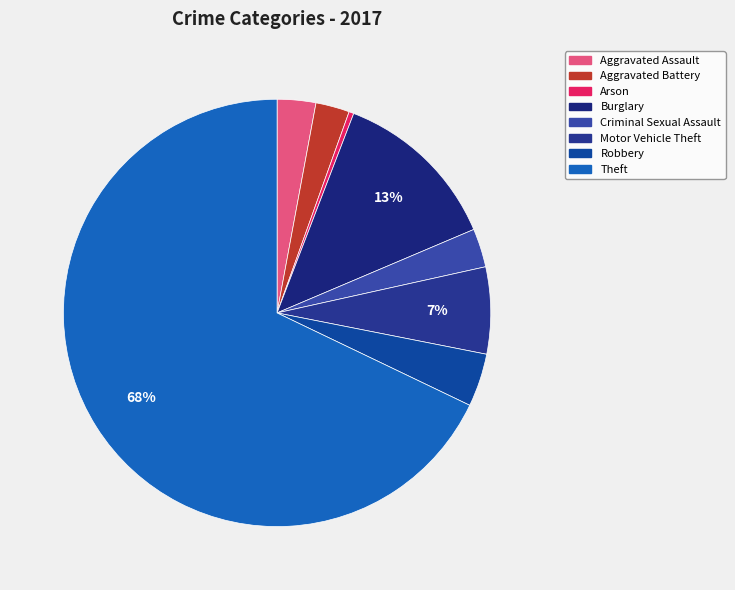

The Criminal Sexual Assault slice represents 3% of the pie. True or false?

True